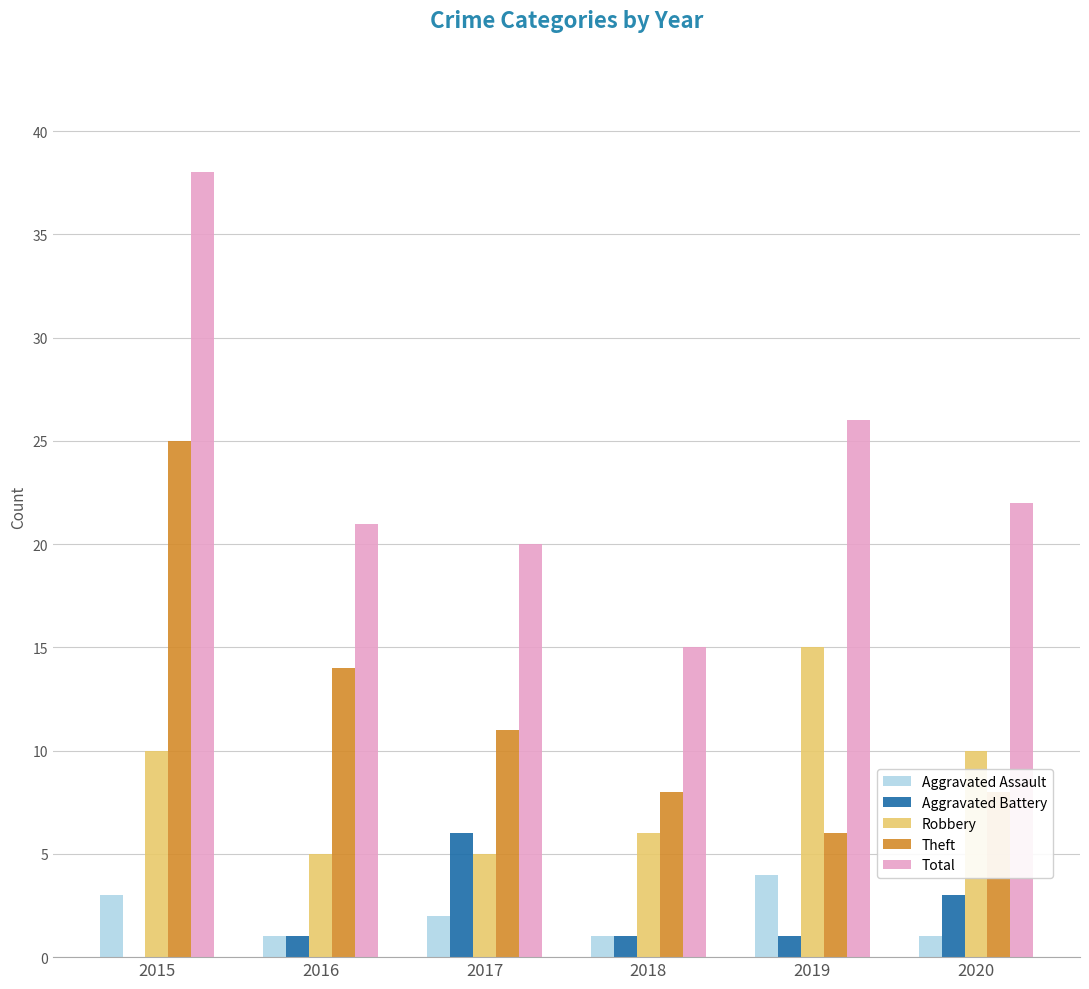

Which series has the largest total across all categories?

Total